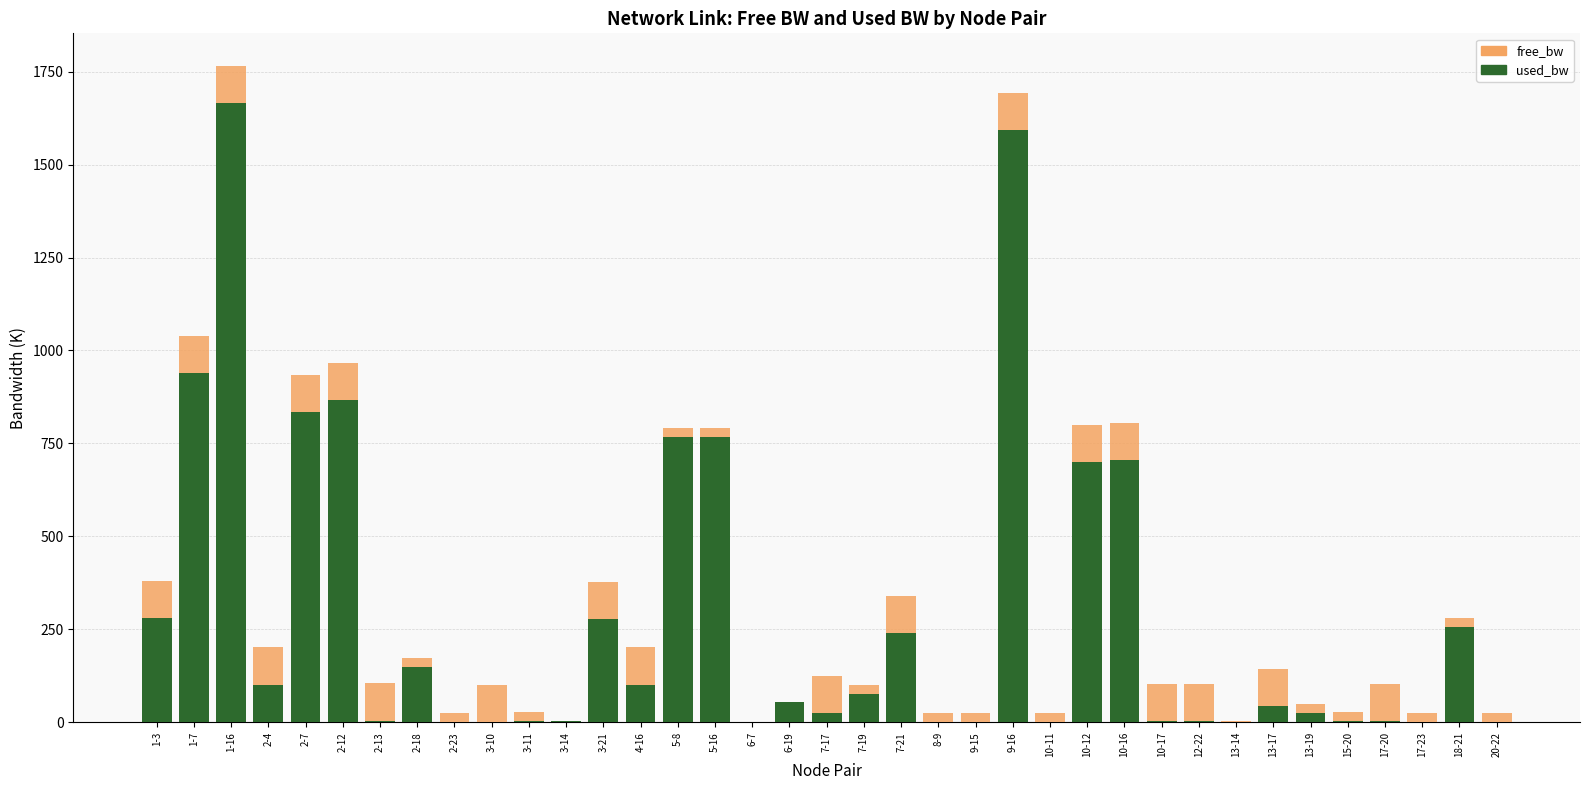

Which category has the highest value in the used_bw series?

1-16